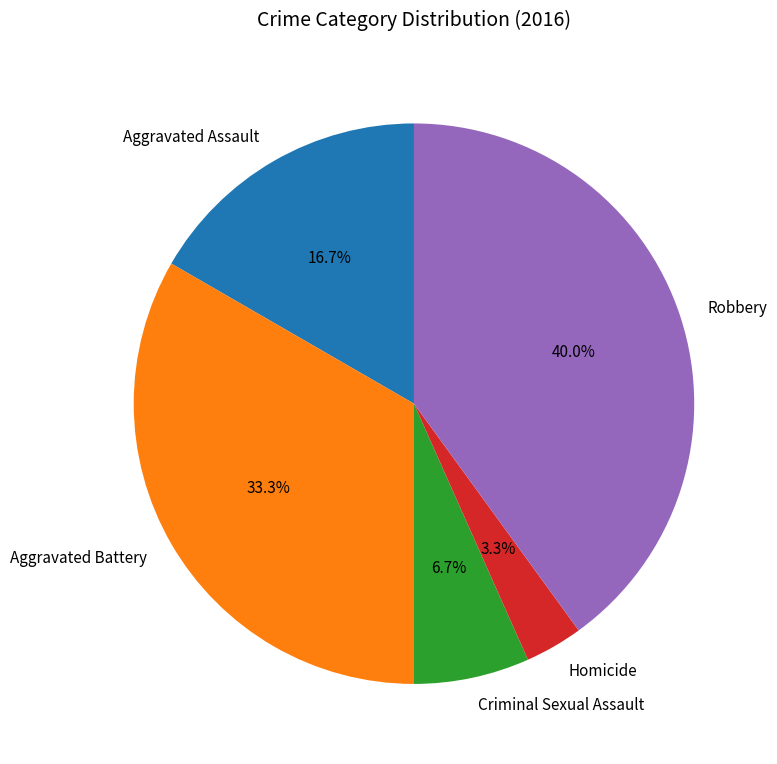

To the nearest percent, what is the difference between the Aggravated Battery and Aggravated Assault slice percentages?

17%